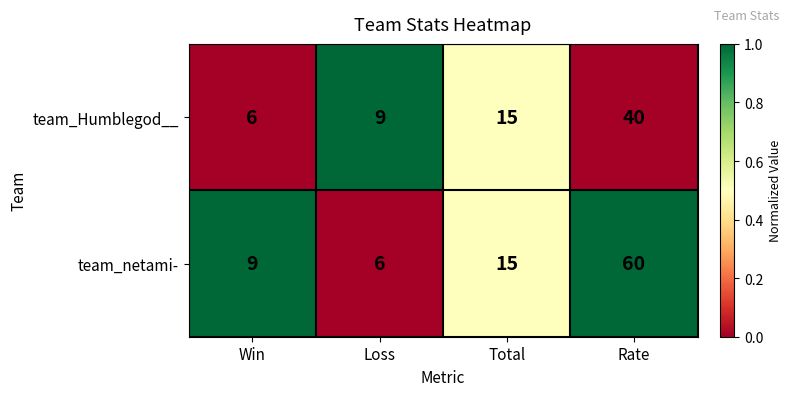

Reading left to right, list all the values displayed in this chart.

team_Humblegod__: 6	9	15	40
team_netami-: 9	6	15	60